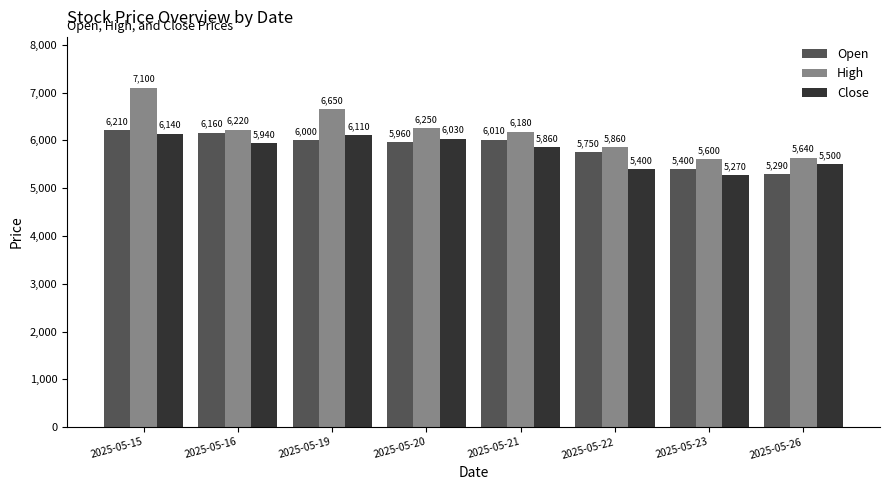

How many values in the Open series are below 6000?

4